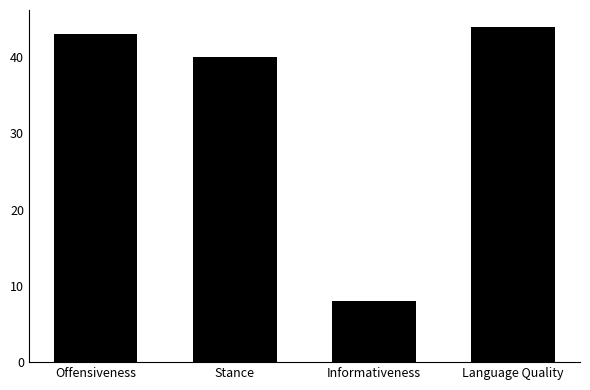

Which has a higher value, Offensiveness or Stance?

Offensiveness